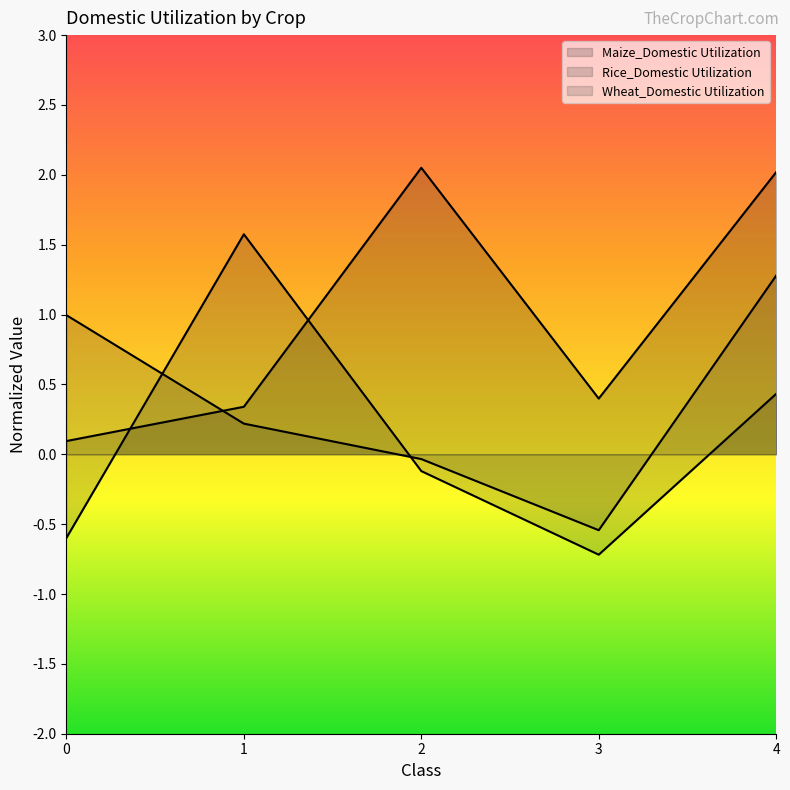

Reading left to right, list all the values displayed in this chart.

Maize_Domestic Utilization: 0.1	0.3	2.1	0.4	2.0
Rice_Domestic Utilization: -0.6	1.6	-0.1	-0.7	0.4
Wheat_Domestic Utilization: 1.0	0.2	-0.0	-0.5	1.3